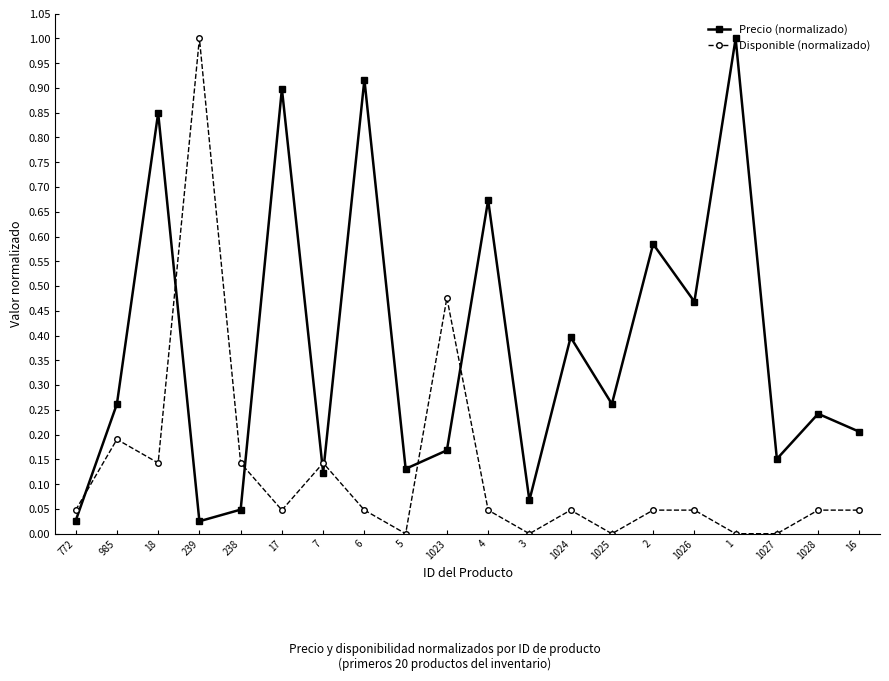

Is it true that Precio (normalizado) equals 0.2 at 16?

True